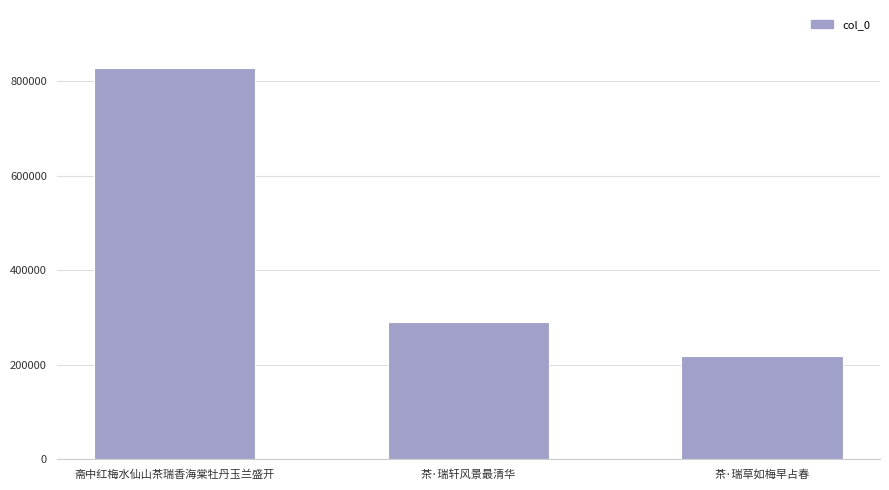

List the labels in order of value, smallest first.

茶·瑞草如梅早占春, 茶·瑞轩风景最清华, 斋中红梅水仙山茶瑞香海棠牡丹玉兰盛开